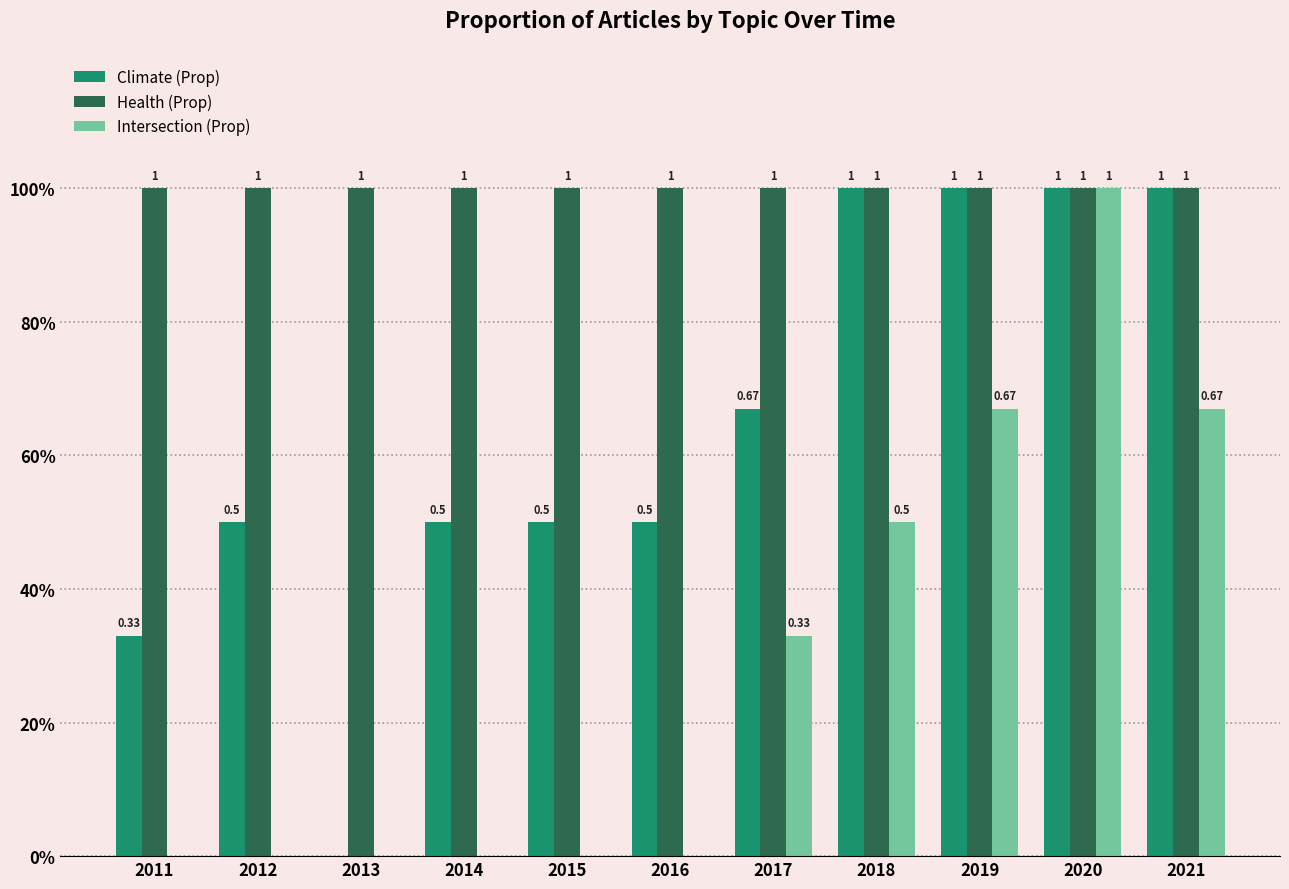

What value does the Health (Prop) series have at 2015?

1.0